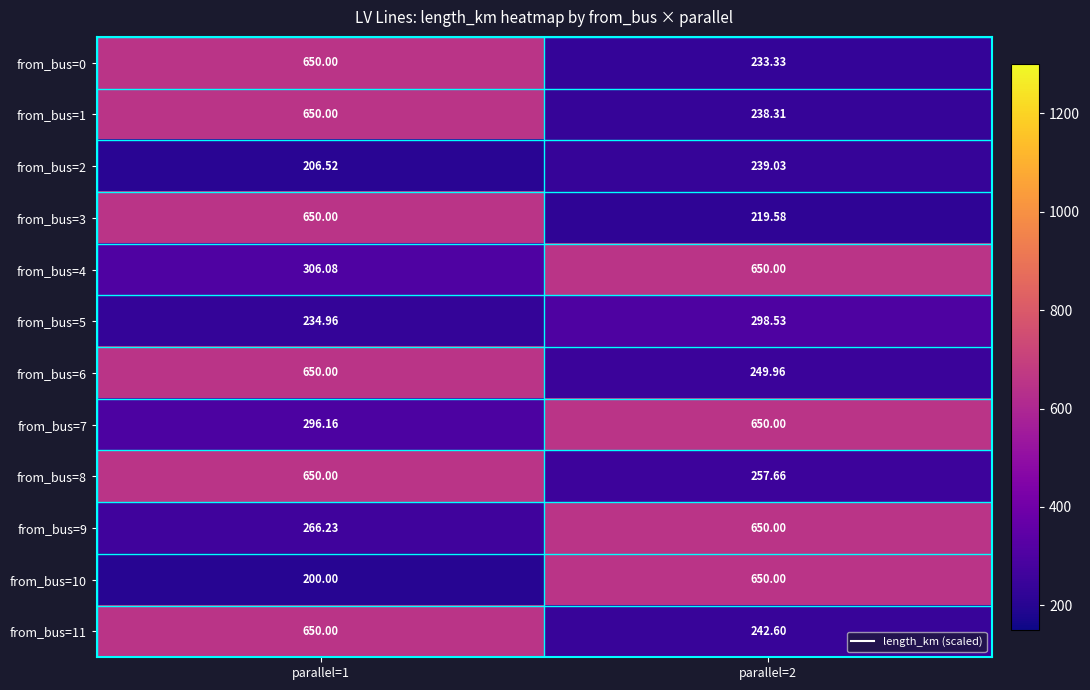

What is the spread (max minus min) of values at parallel=1?

450.0